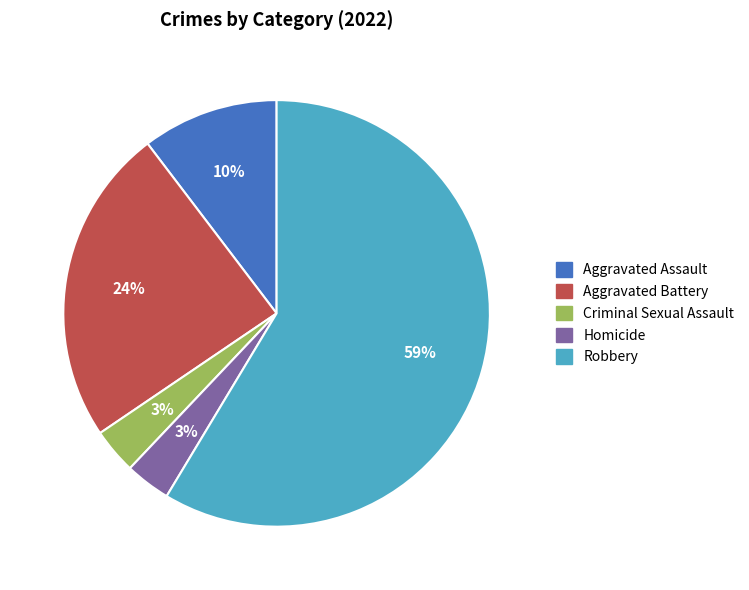

Does Aggravated Battery represent more than half of the total?

No